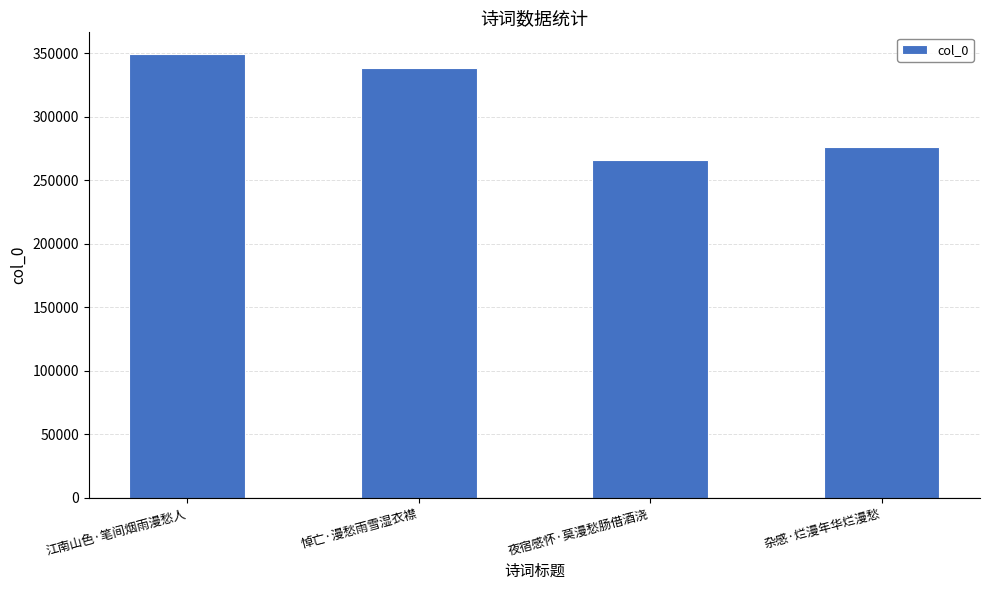

What is the label of the 2nd bar from the right?

夜宿感怀·莫漫愁肠借酒浇